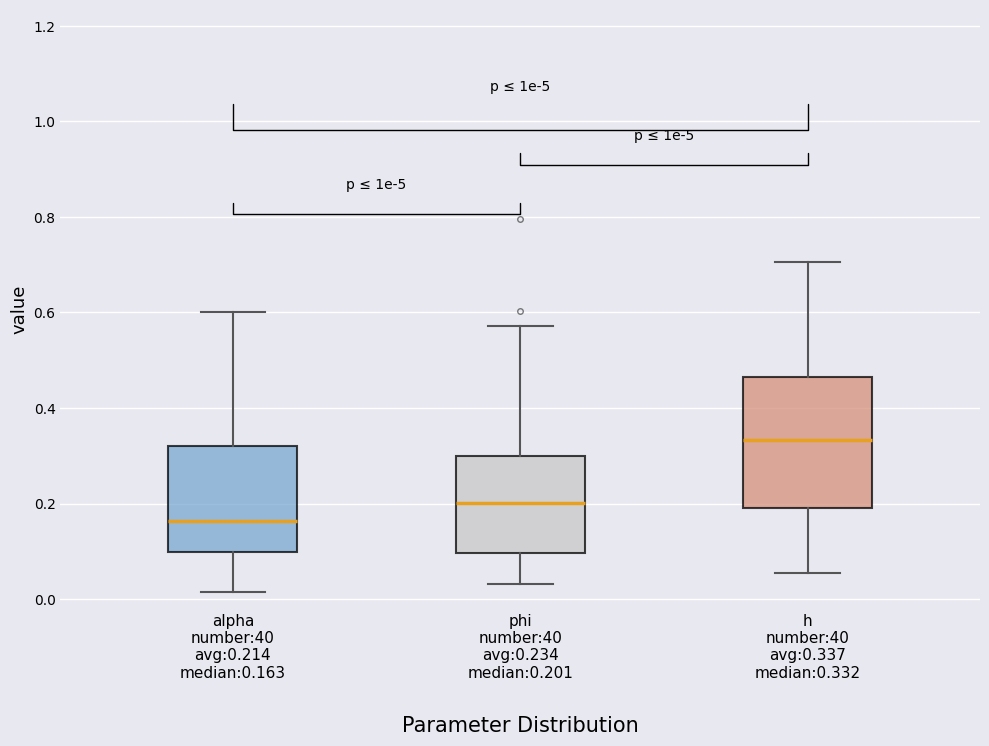

Reading left to right, read every box against the y-axis: the position of its median line, the range the box covers, and the ends of its whiskers. The values are not printed on the chart, so give them approximately, as read against the axis.

alpha number:40 avg:0.214 median:0.163: median 0.16, box 0.10 to 0.32, whiskers 0.02 to 0.60
phi number:40 avg:0.234 median:0.201: median 0.20, box 0.10 to 0.30, whiskers 0.04 to 0.58
h number:40 avg:0.337 median:0.332: median 0.34, box 0.20 to 0.46, whiskers 0.06 to 0.70